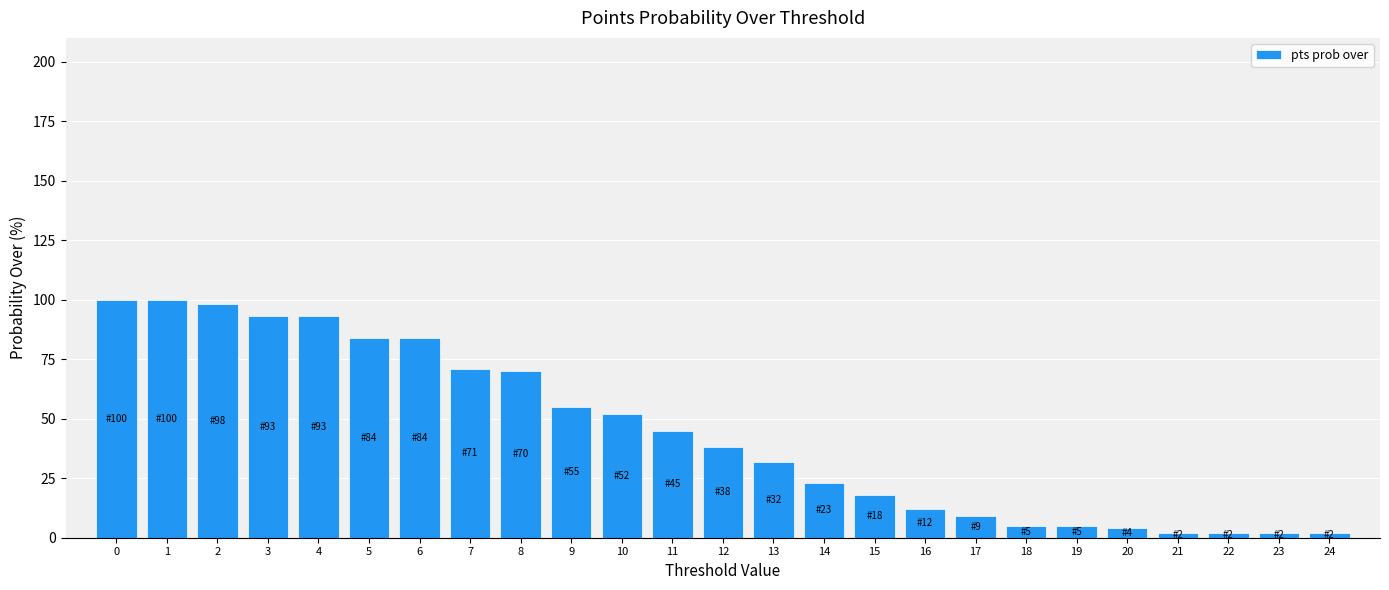

Reading left to right, what are all the values shown in this chart?

0=100	1=100	2=98	3=93	4=93	5=84	6=84	7=71	8=70	9=55	10=52	11=45	12=38	13=32	14=23	15=18	16=12	17=9	18=5	19=5	20=4	21=2	22=2	23=2	24=2